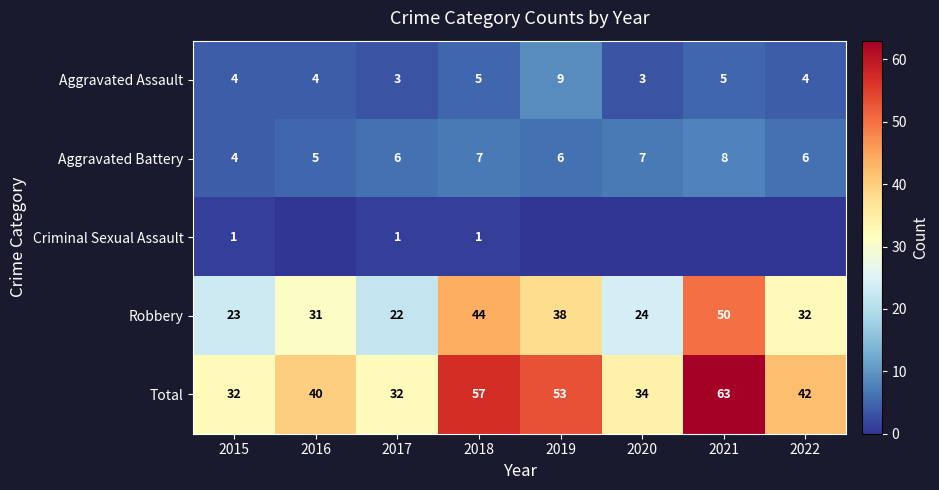

Between 2015 and 2018, which series saw the biggest shift?

Total